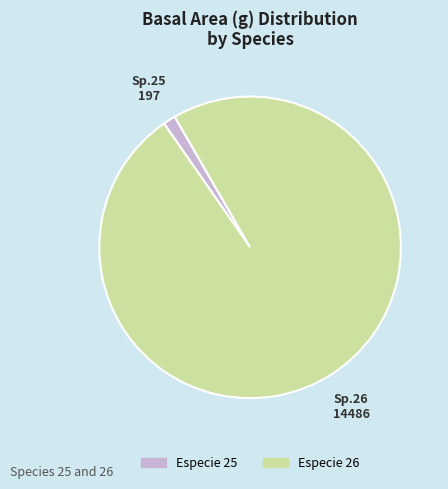

Which category has the biggest portion of the pie?

Especie 26